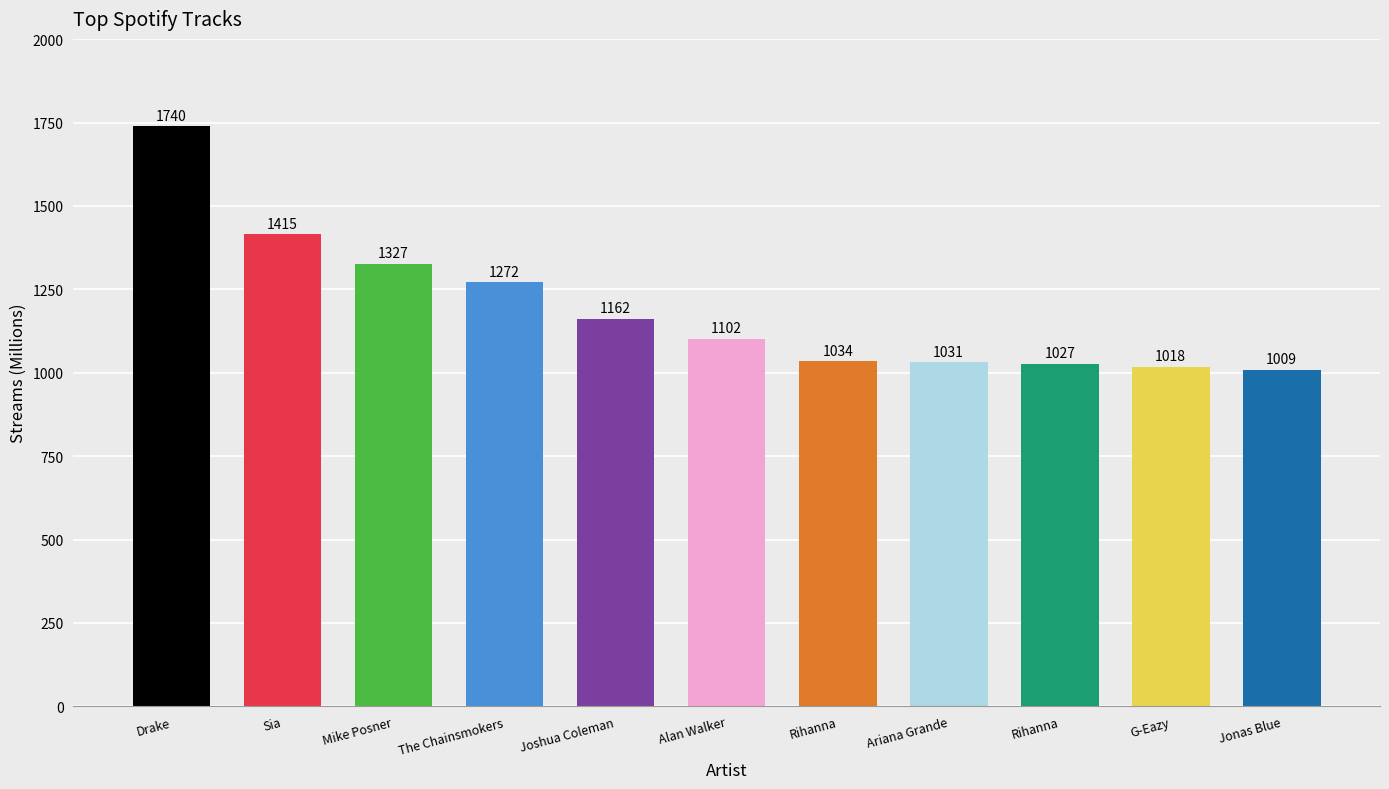

Rank the categories by value from highest to lowest.

Drake, Sia, Mike Posner, The Chainsmokers, Joshua Coleman, Alan Walker, Rihanna, Ariana Grande, Rihanna, G-Eazy, Jonas Blue